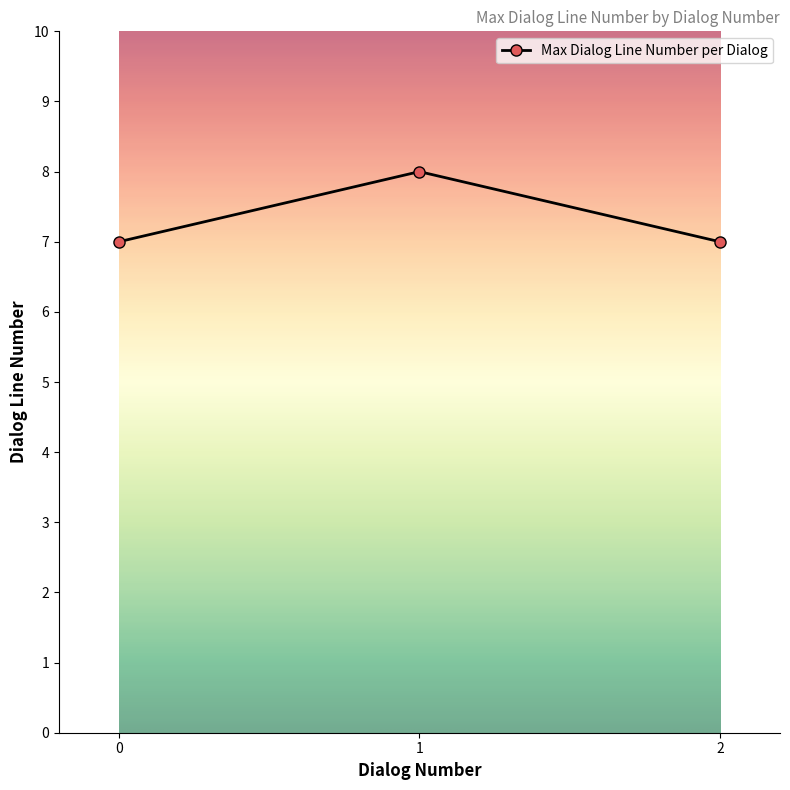

The chart shows a value of 8 at 1. True or false?

True